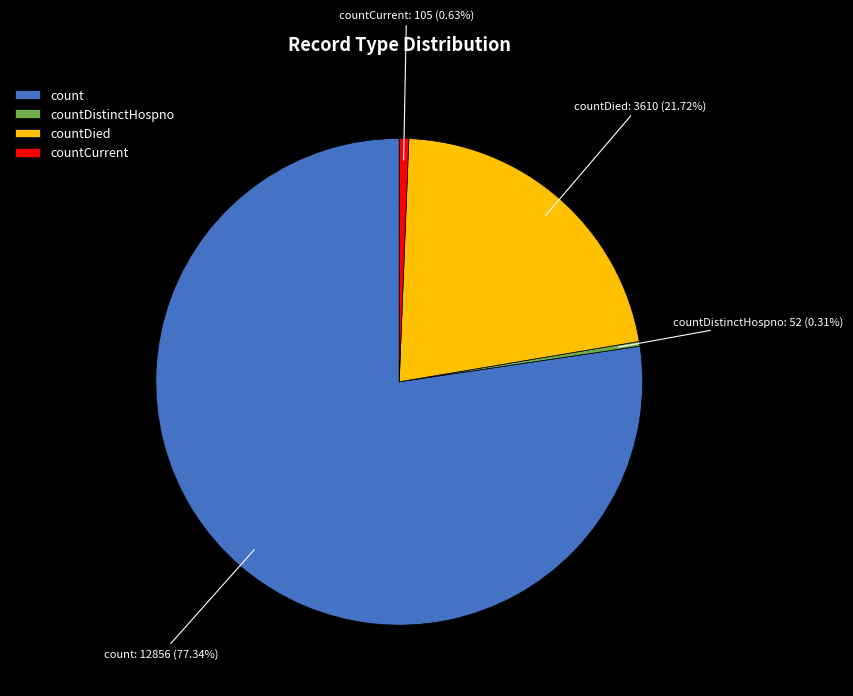

Is the sum of countDied and countCurrent greater than half?

No